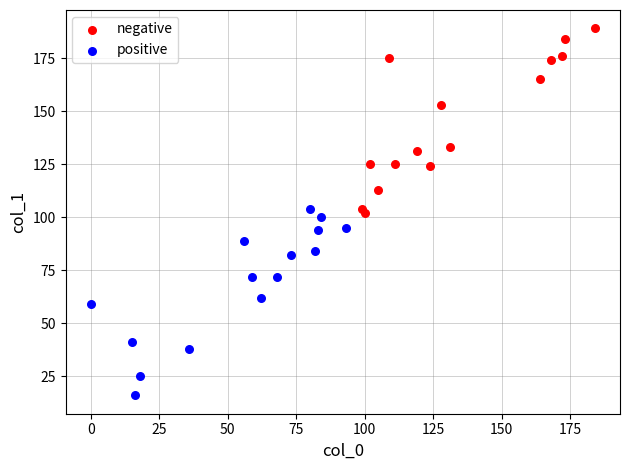

Which series contains the lowest Y value?

positive